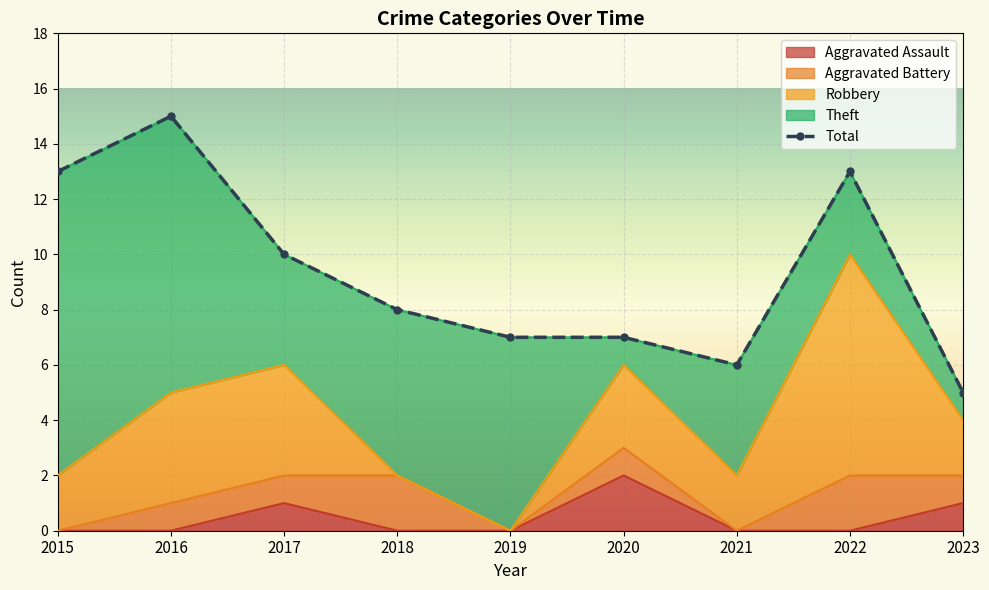

True or false: Aggravated Assault has a value of -1 at 2021.

False